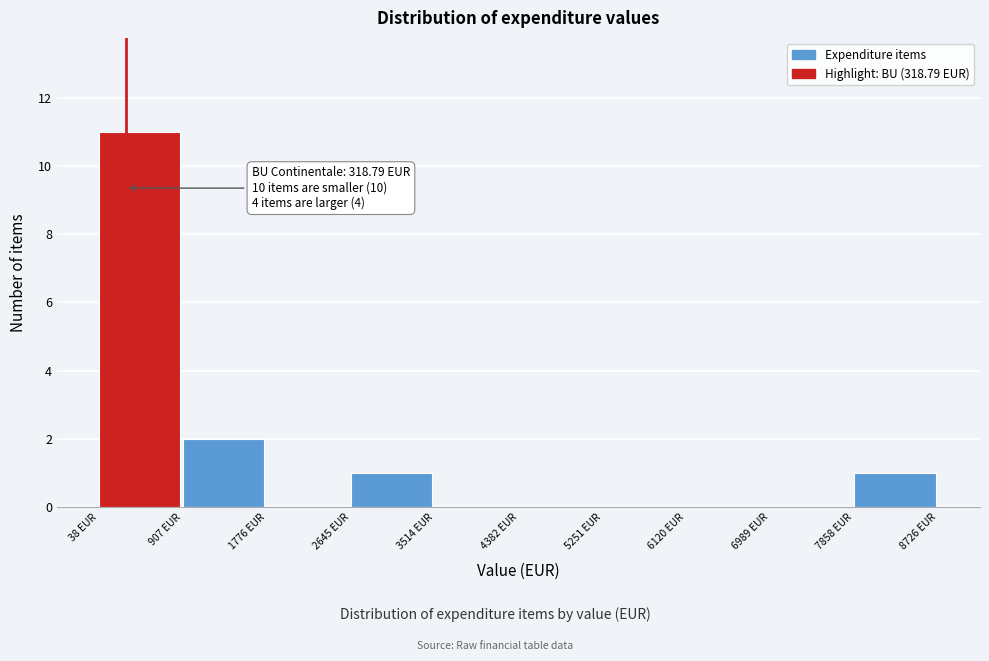

Over which range of the x-axis is the bar tallest?

0 to 900